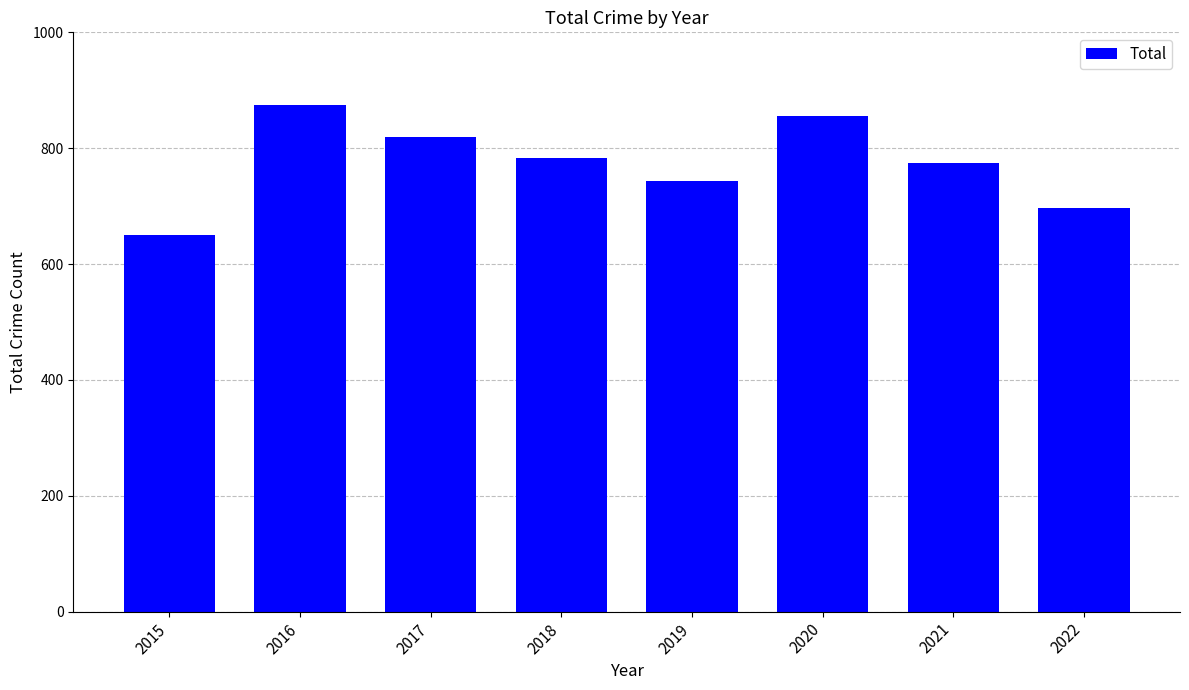

Reading left to right, extract all data points from this chart.

2015=651	2016=874	2017=820	2018=783	2019=744	2020=856	2021=774	2022=697